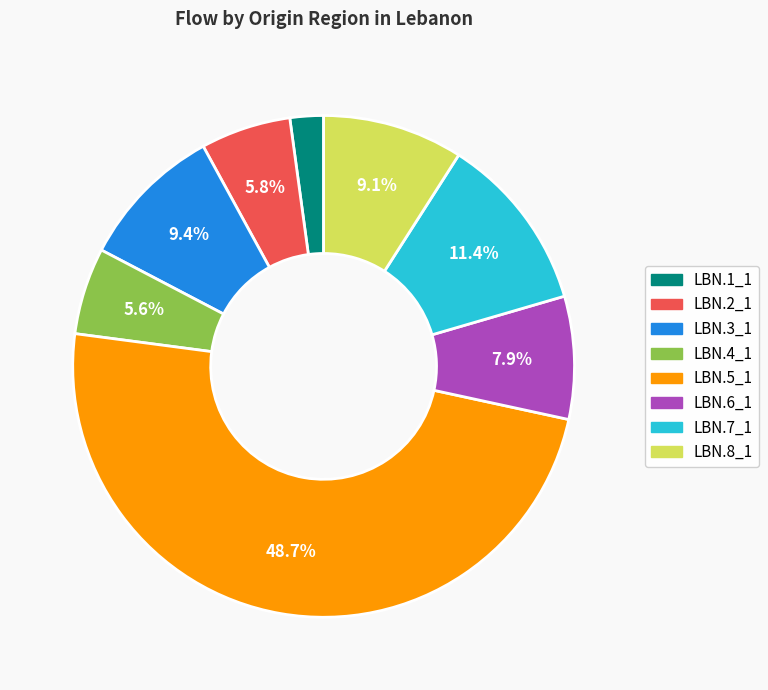

Which category has the smallest portion of the pie?

LBN.1_1